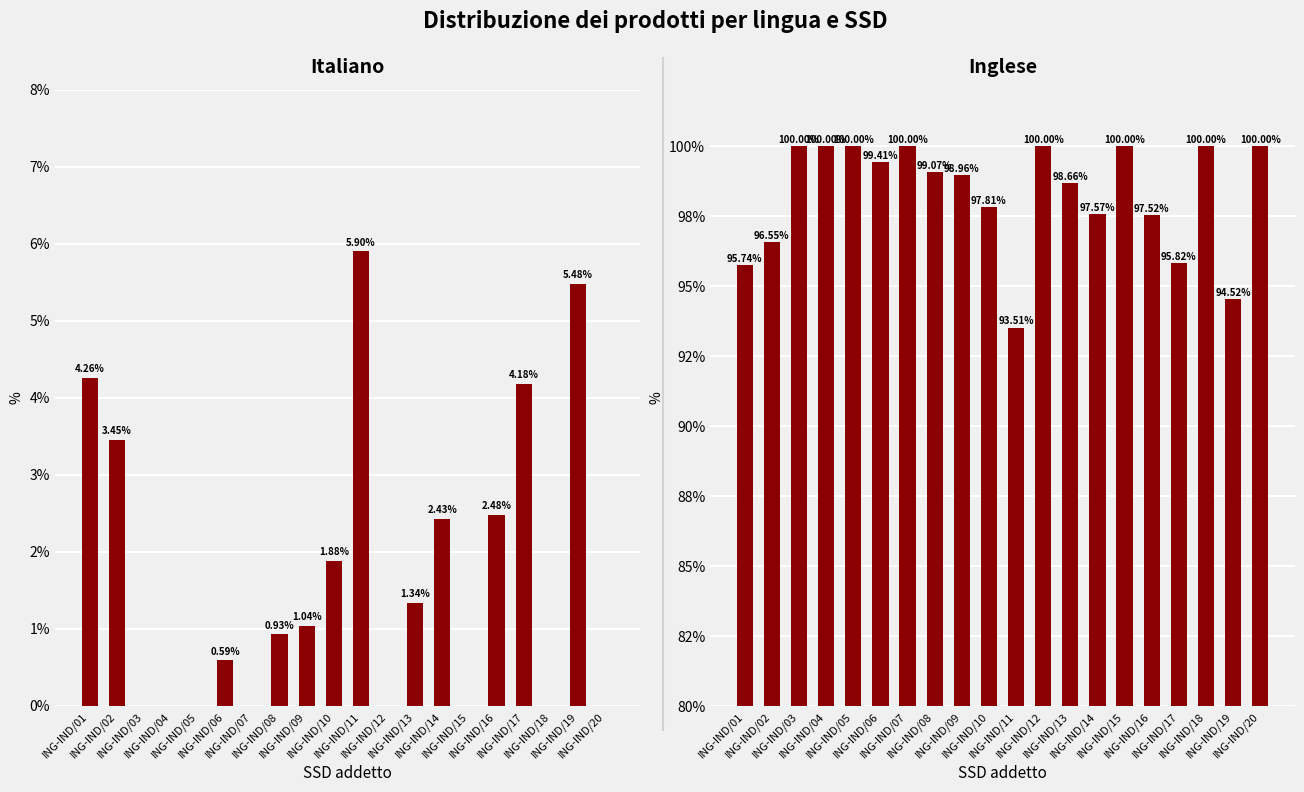

Reading right to left, transcribe all the data shown in this chart.

Italiano: ING-IND/20=0.0	ING-IND/19=5.5	ING-IND/18=0.0	ING-IND/17=4.2	ING-IND/16=2.5	ING-IND/15=0.0	ING-IND/14=2.4	ING-IND/13=1.3	ING-IND/12=0.0	ING-IND/11=5.9	ING-IND/10=1.9	ING-IND/09=1.0	ING-IND/08=0.9	ING-IND/07=0.0	ING-IND/06=0.6	ING-IND/05=0.0	ING-IND/04=0.0	ING-IND/03=0.0	ING-IND/02=3.5	ING-IND/01=4.3
Inglese: ING-IND/20=100.0	ING-IND/19=94.5	ING-IND/18=100.0	ING-IND/17=95.8	ING-IND/16=97.5	ING-IND/15=100.0	ING-IND/14=97.6	ING-IND/13=98.7	ING-IND/12=100.0	ING-IND/11=93.5	ING-IND/10=97.8	ING-IND/09=99.0	ING-IND/08=99.1	ING-IND/07=100.0	ING-IND/06=99.4	ING-IND/05=100.0	ING-IND/04=100.0	ING-IND/03=100.0	ING-IND/02=96.5	ING-IND/01=95.7